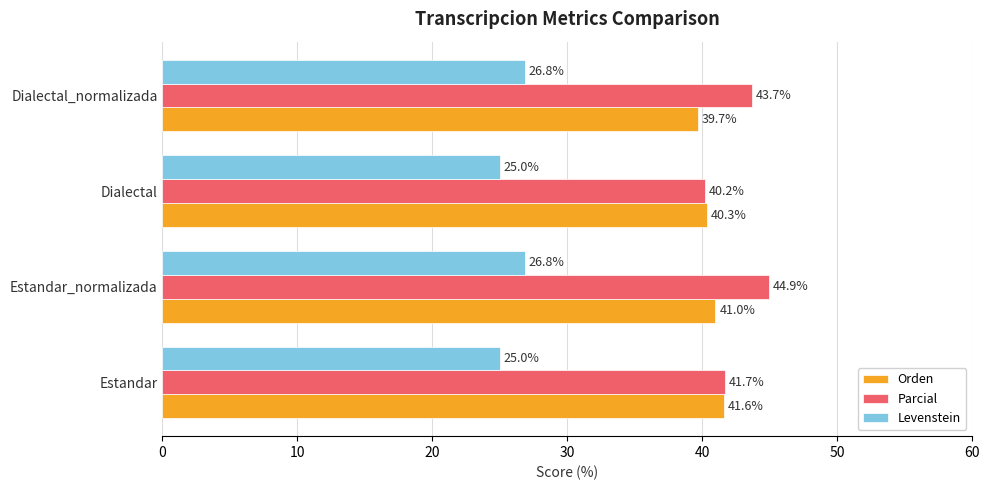

At how many categories does at least one series exceed 31?

4